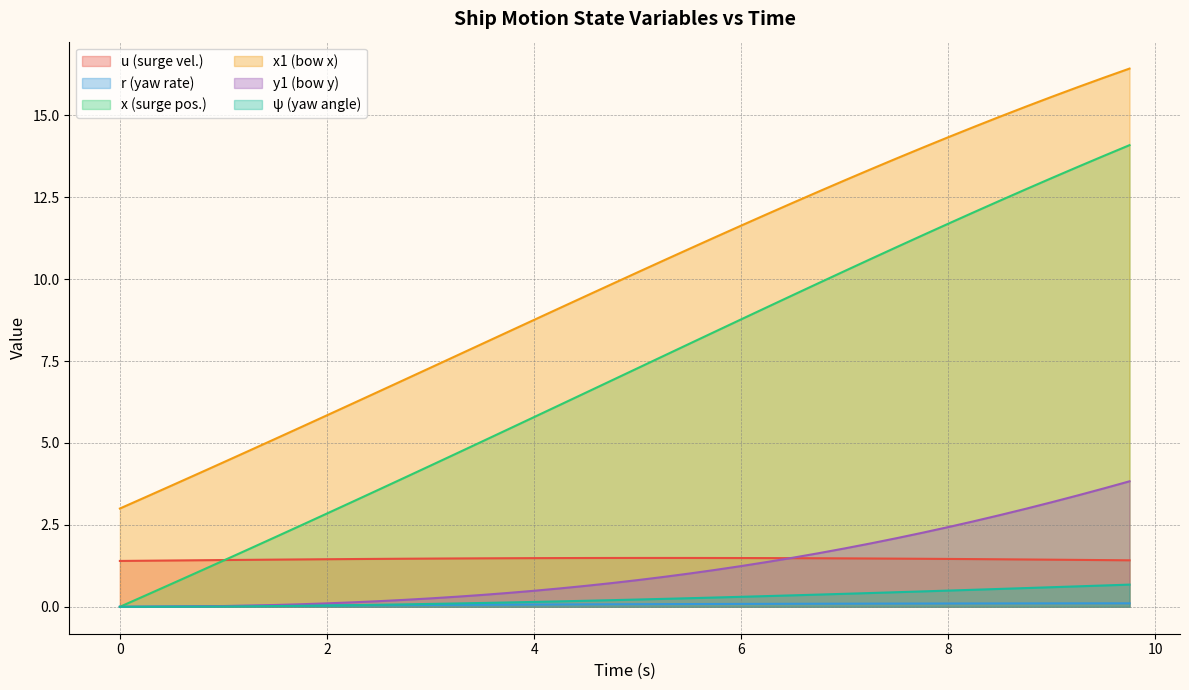

Does the chart have visible grid lines?

Yes